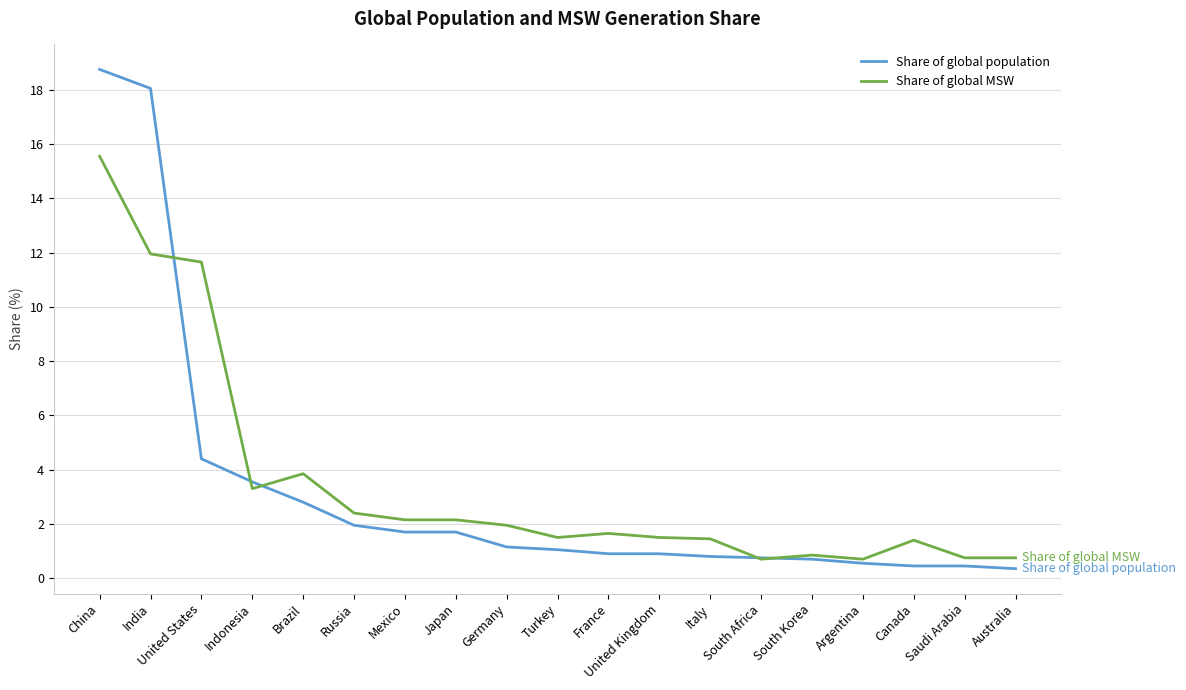

Where is the first local minimum for Share of global MSW?

Indonesia